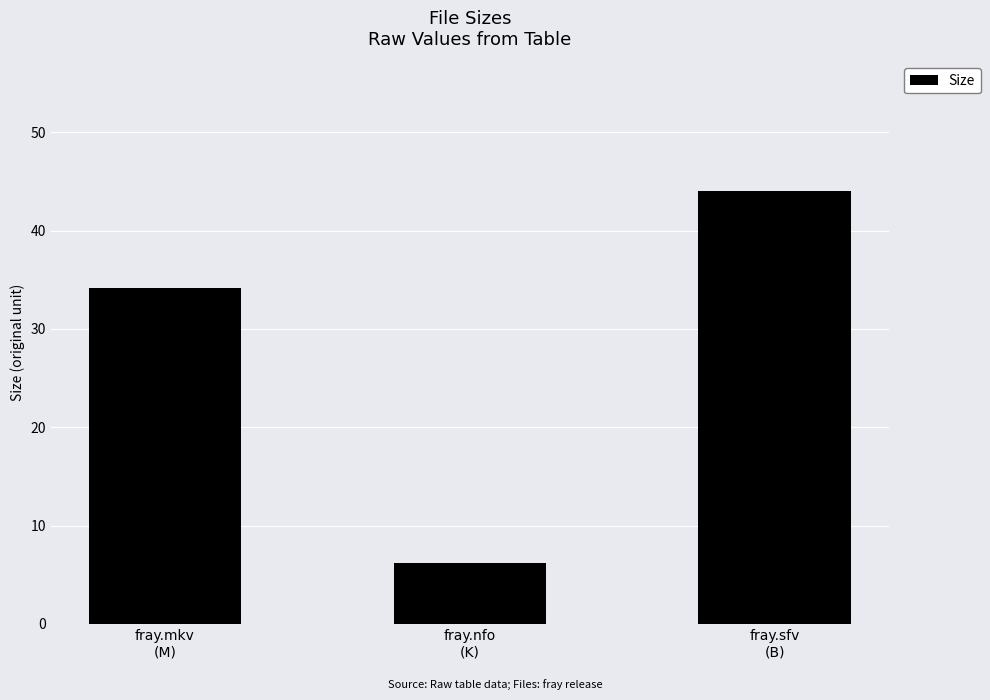

Rank the categories by value from highest to lowest.

fray.sfv
(B), fray.mkv
(M), fray.nfo
(K)